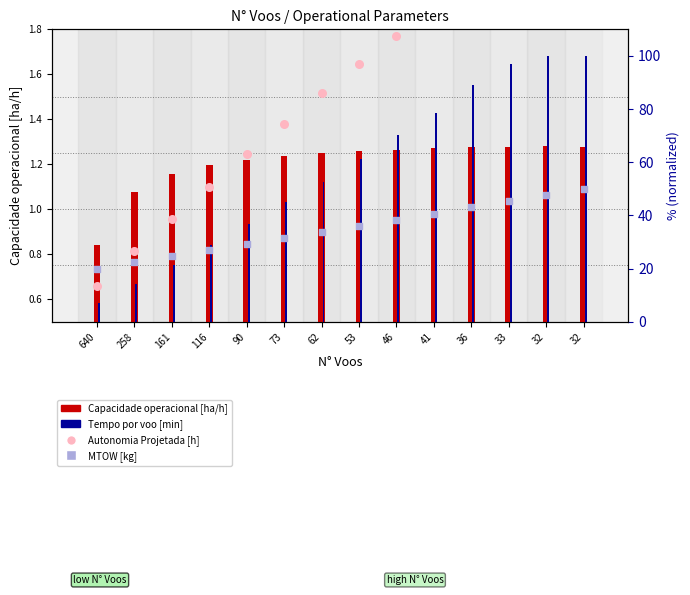

Which series has the widest spread of Y values?

Tempo por voo [min]